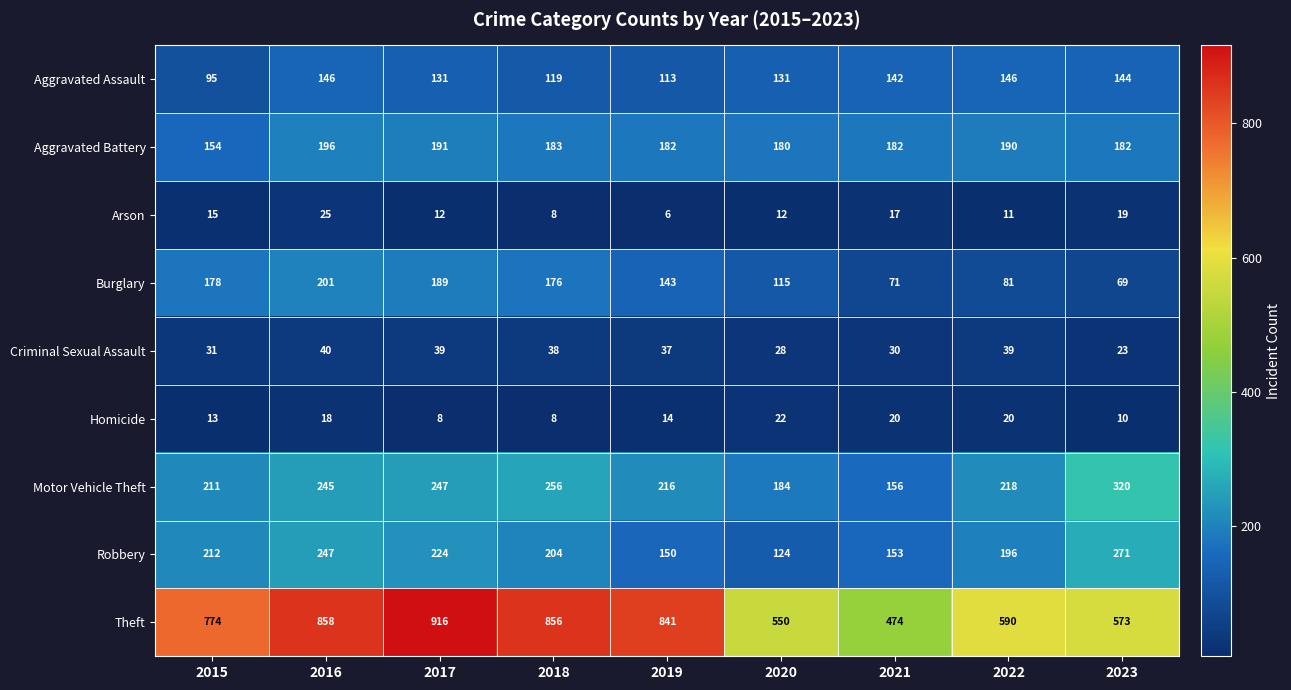

What is the total value across all series at 2020?

1346